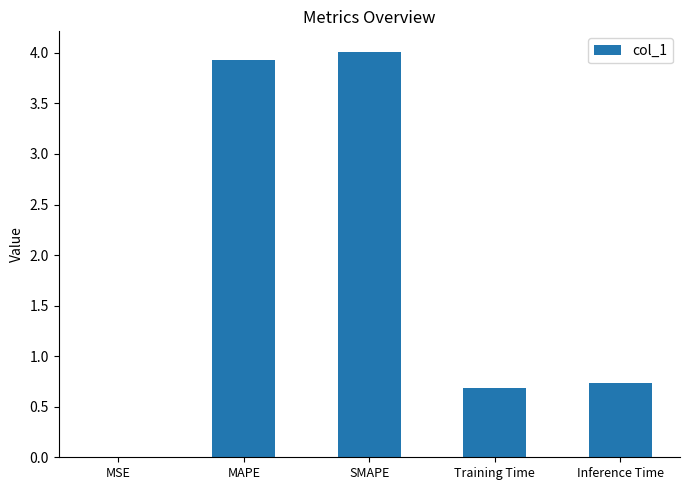

What value does the data have at Training Time?

0.7